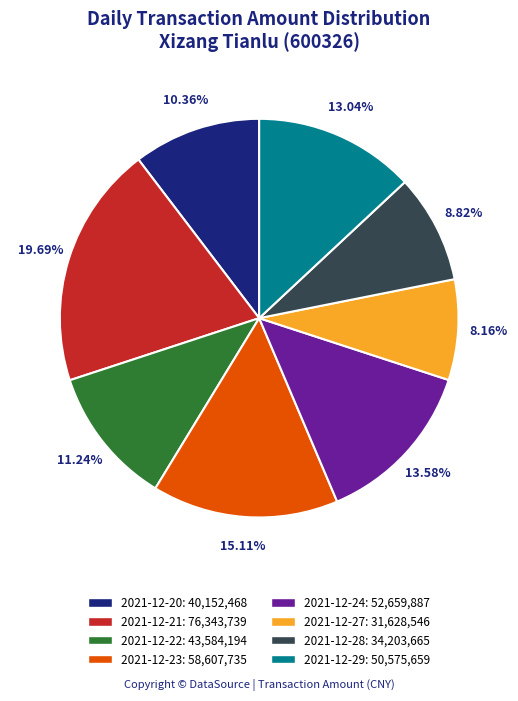

Between 2021-12-24 and 2021-12-28, which is larger?

2021-12-24